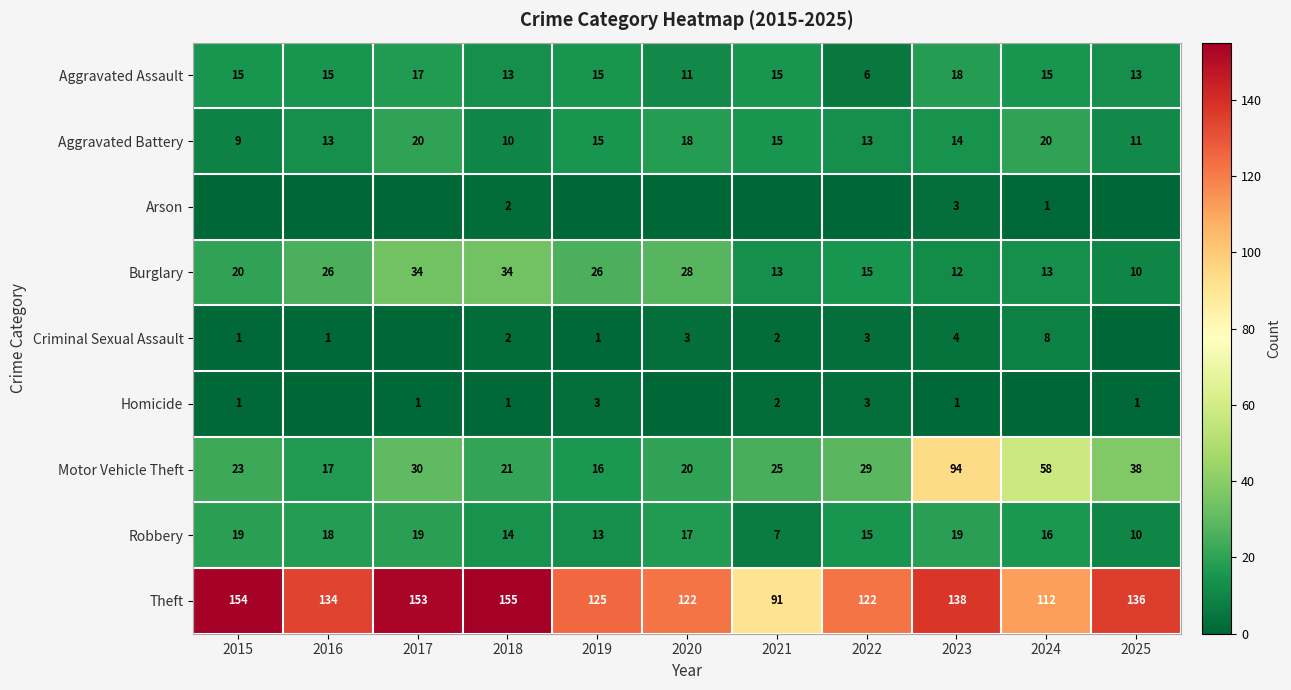

Is the value of Burglary at 2019 greater than the value of Motor Vehicle Theft at 2019?

Yes